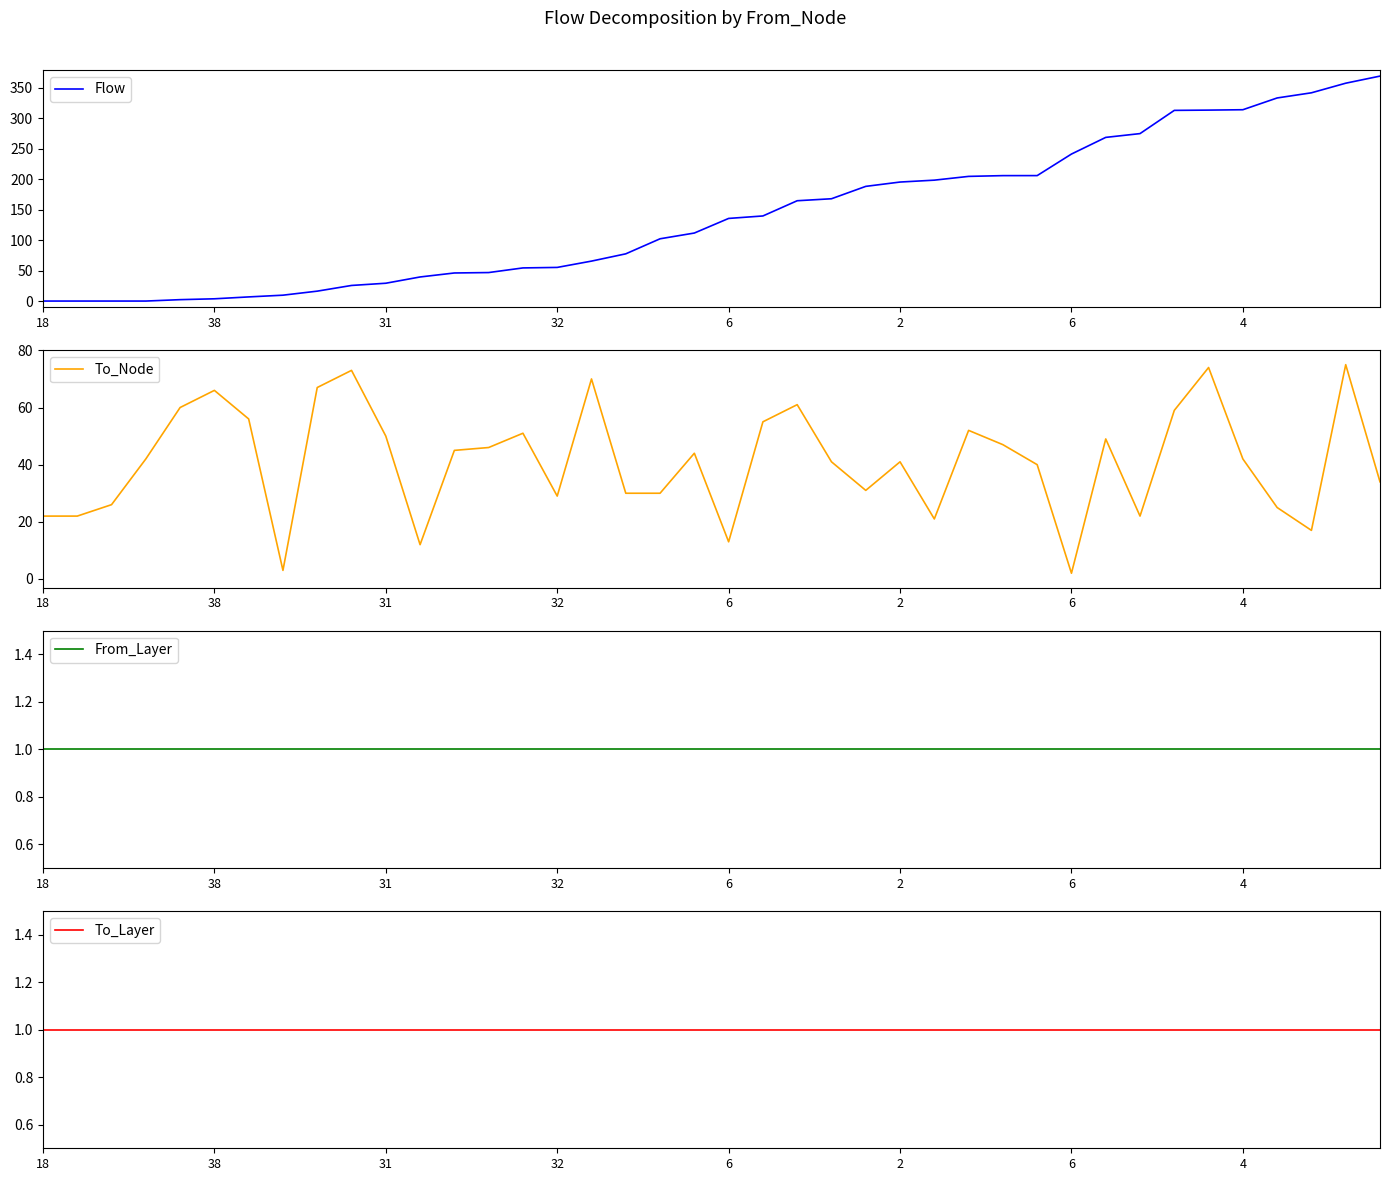

What is the sum of all From_Layer values?

40.0